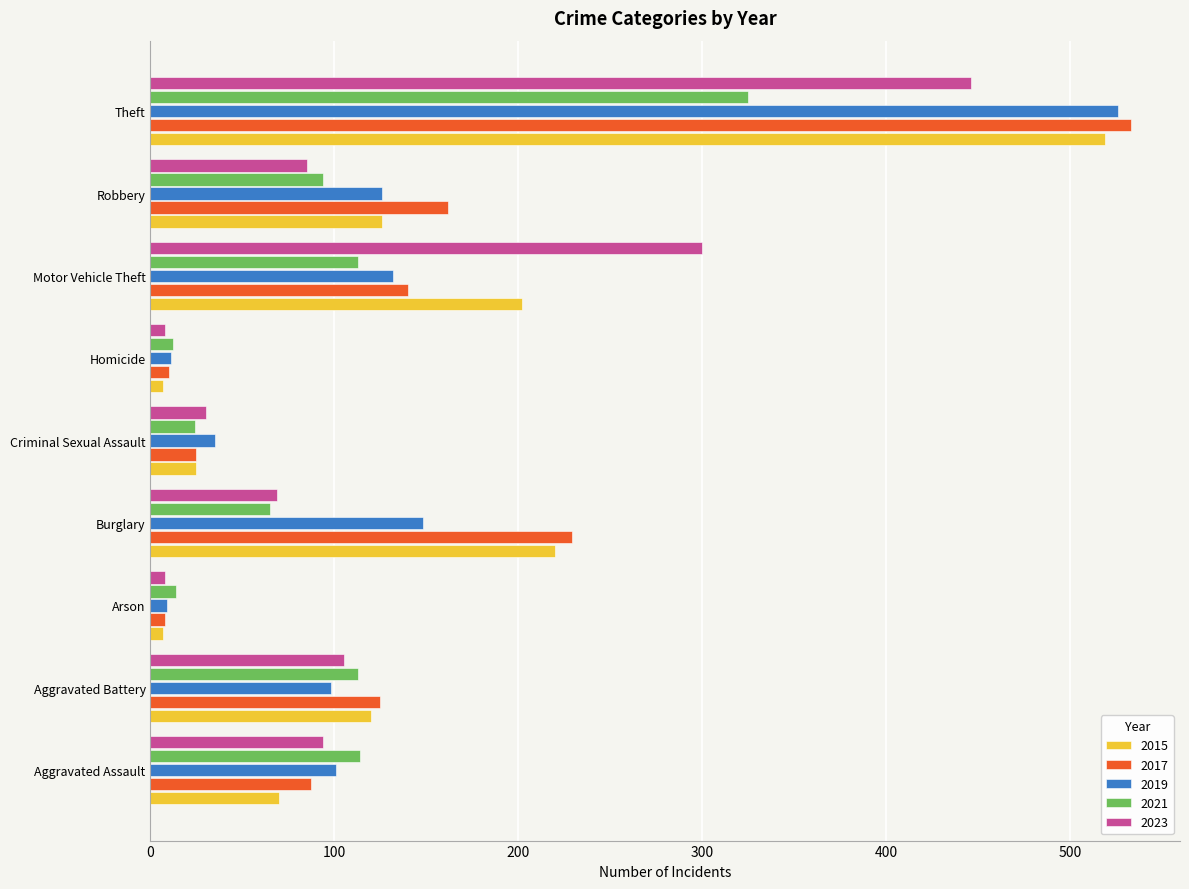

What is the sum of all 2017 values?

1319